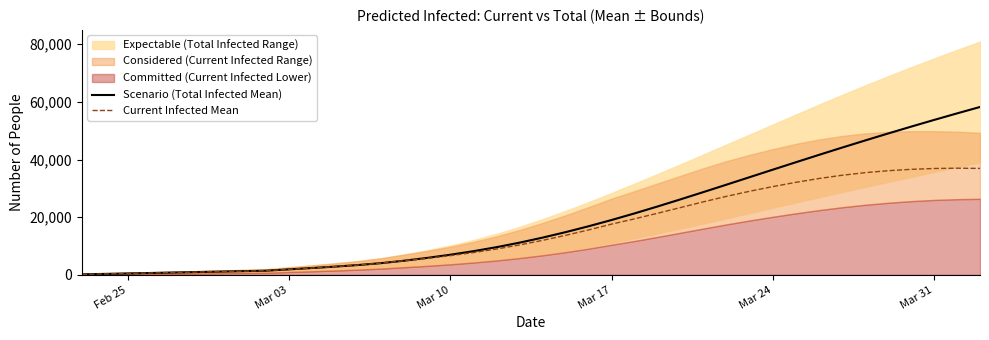

True or false: Scenario (Total Infected Mean) and Current Infected Mean intersect in this chart.

False